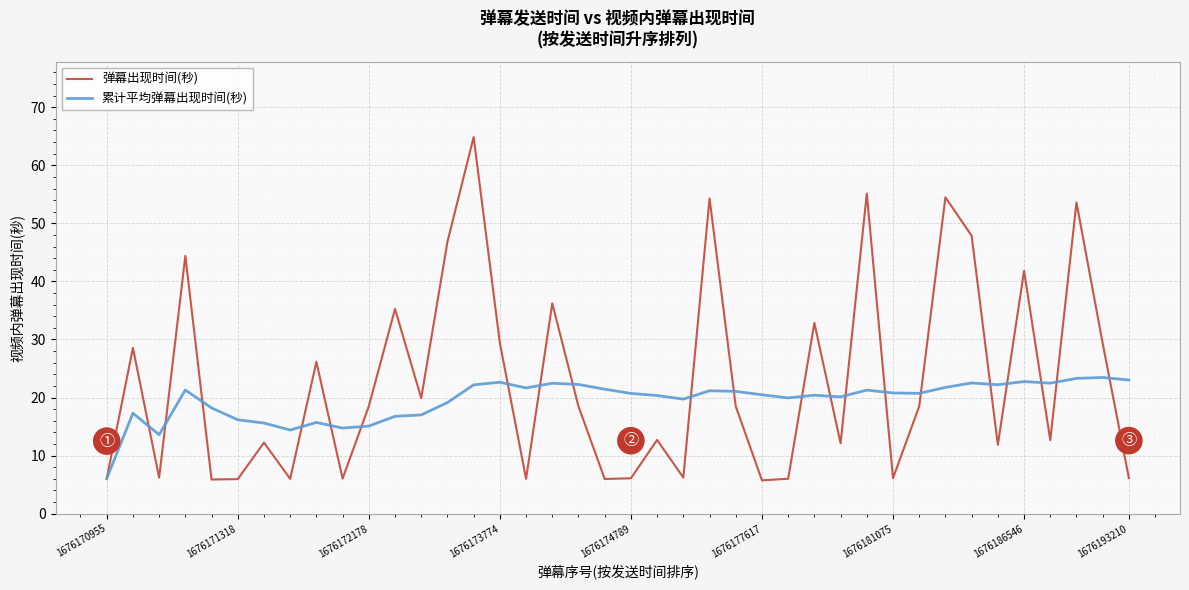

List the series in order of their overall mean, lowest first.

累计平均弹幕出现时间(秒), 弹幕出现时间(秒)